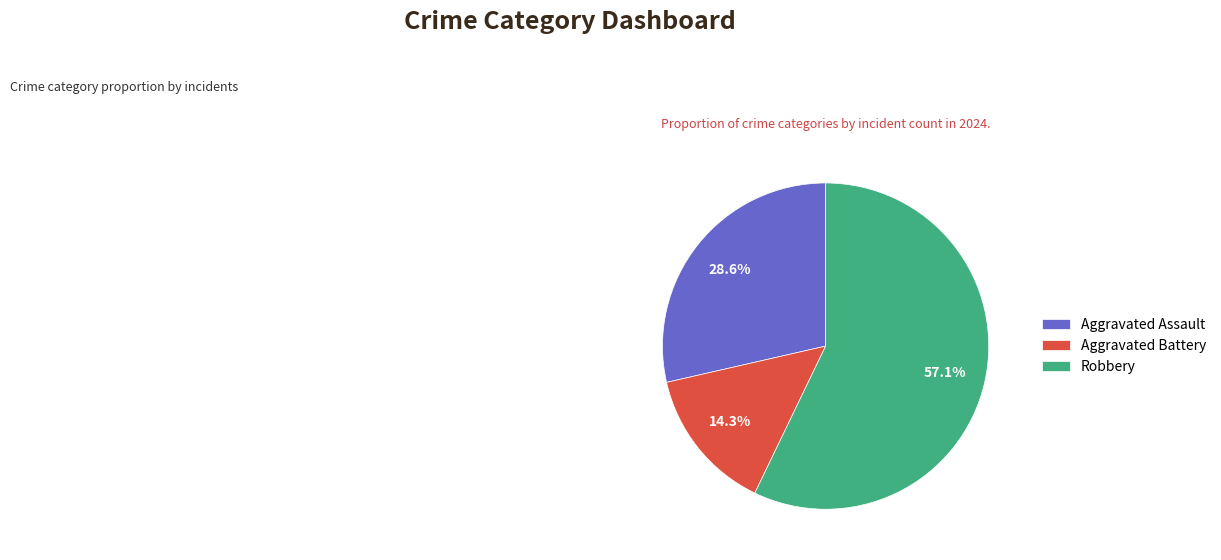

Rank the categories by value from lowest to highest.

Aggravated Battery, Aggravated Assault, Robbery